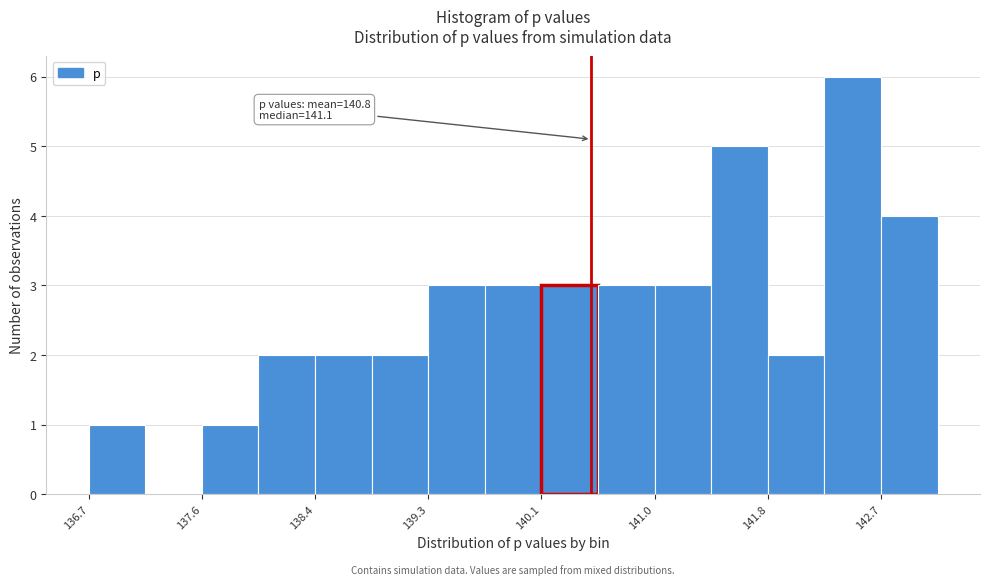

Which range on the x-axis has the tallest bar?

142.3 to 142.7